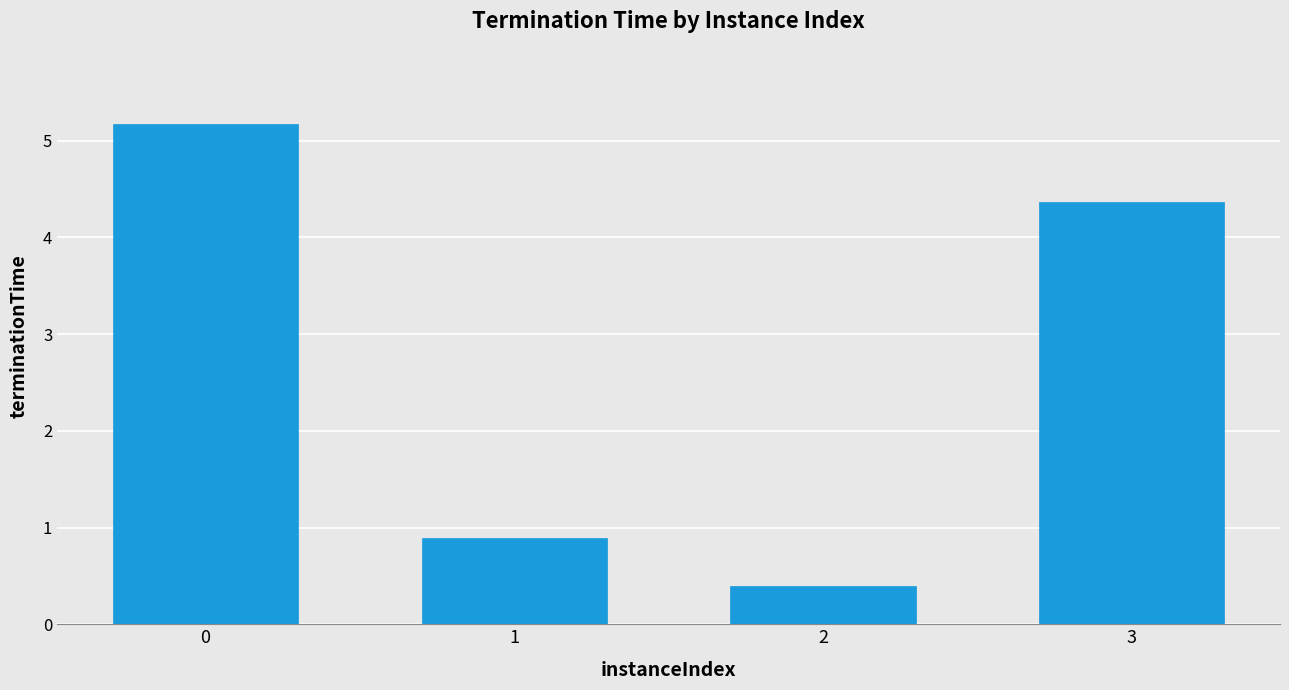

The chart shows a value of 0.9 at 1. True or false?

True